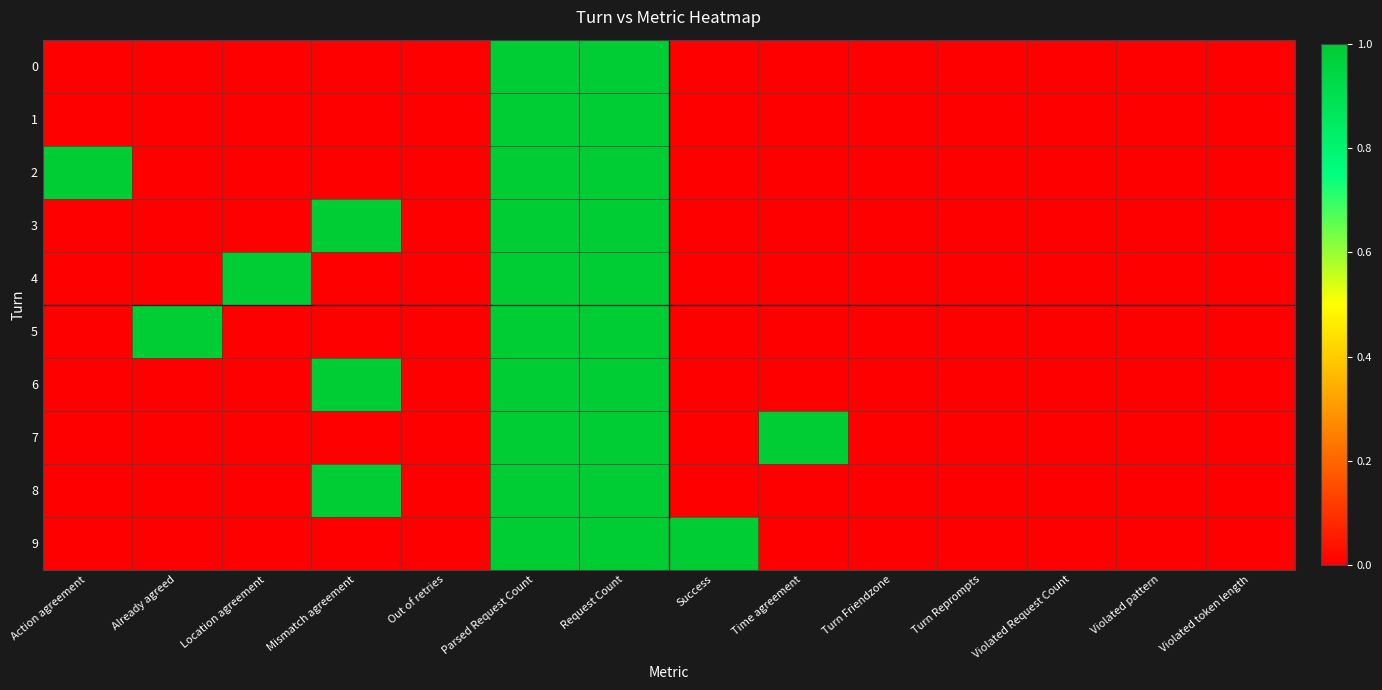

What is the greatest value displayed?

1